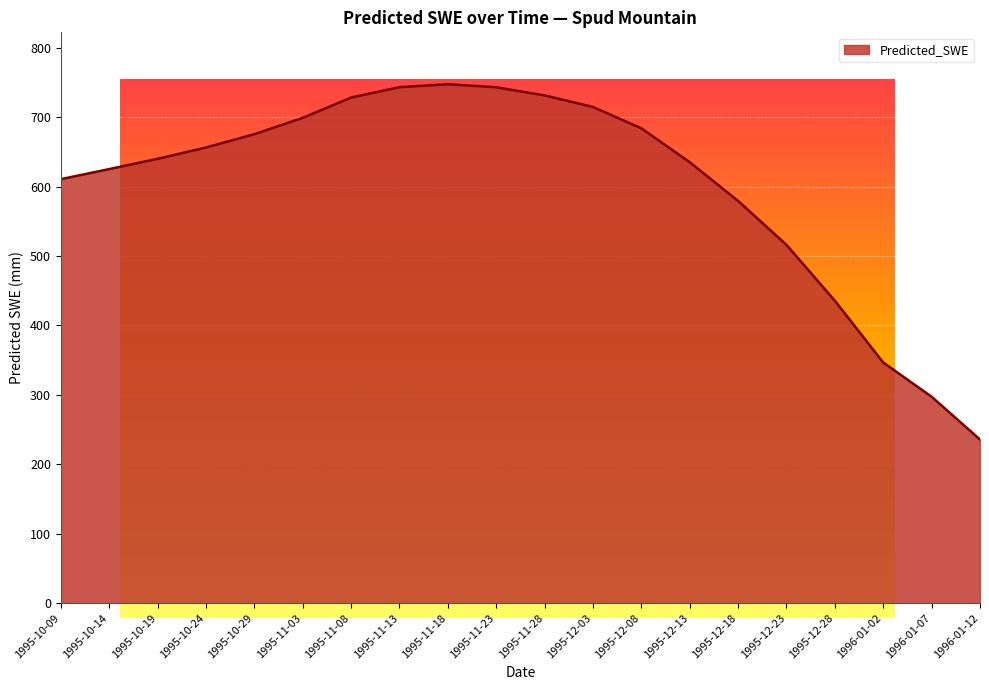

What is the change in value from 1995-10-29 to 1996-01-07?

-378.1